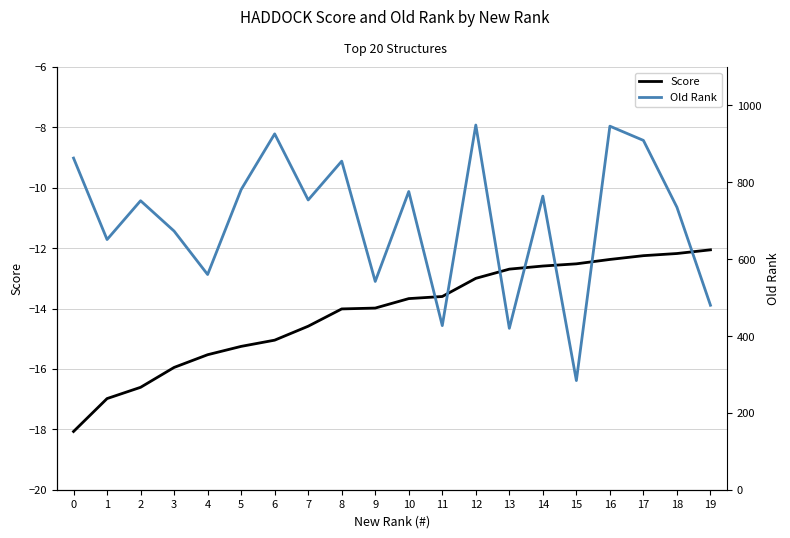

How many values in the Old Rank series exceed 754?

9